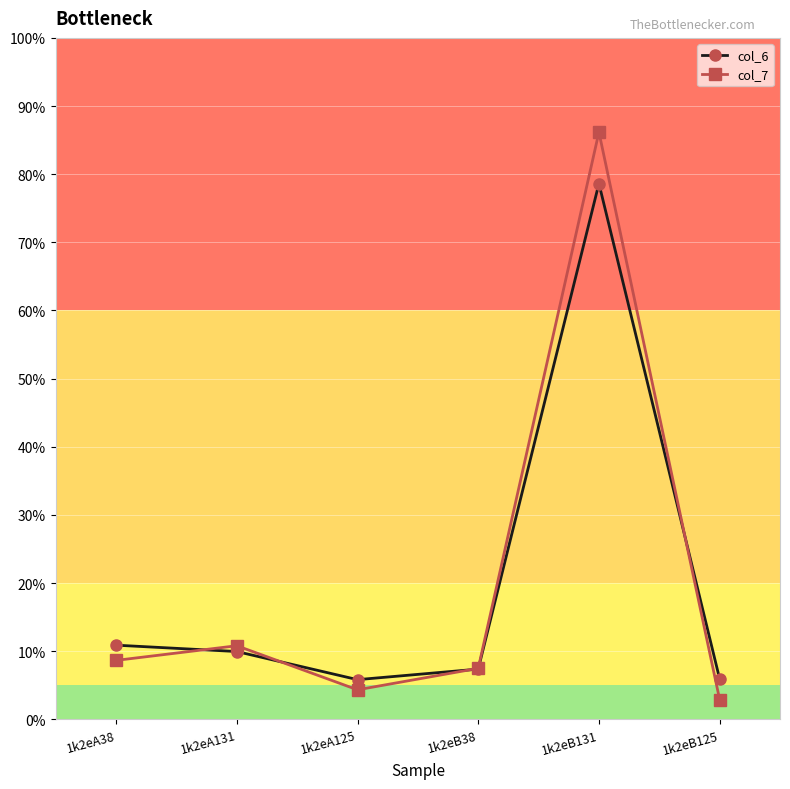

How many interior local valleys does the col_7 series have?

1